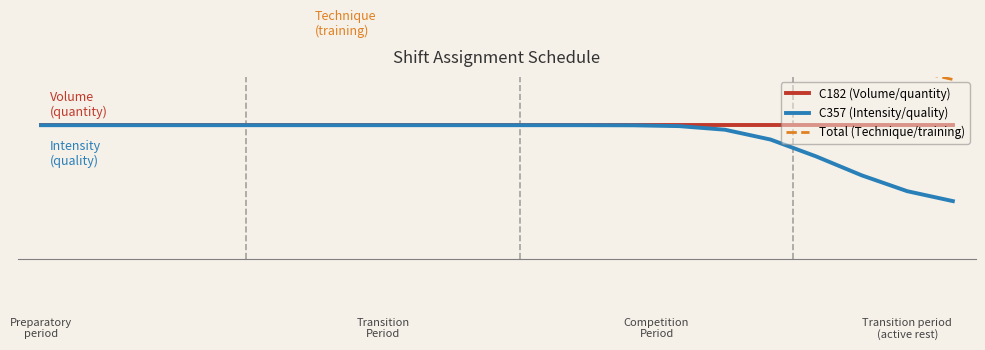

True or false: C357 (Intensity/quality) and C182 (Volume/quantity) intersect in this chart.

False